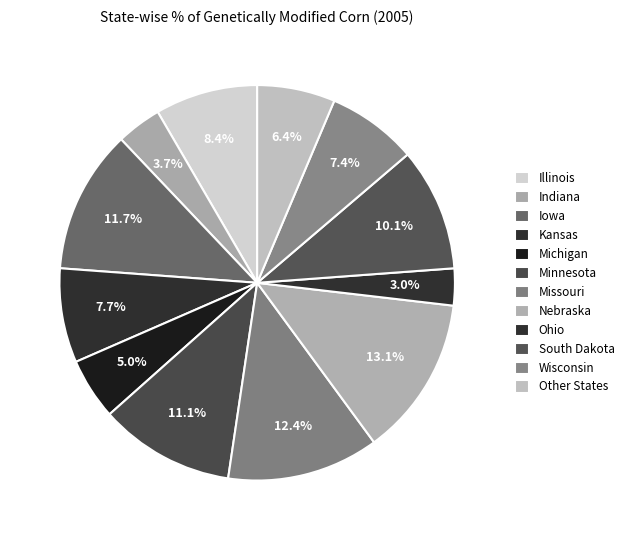

To the nearest percent, what is the average slice percentage?

8%